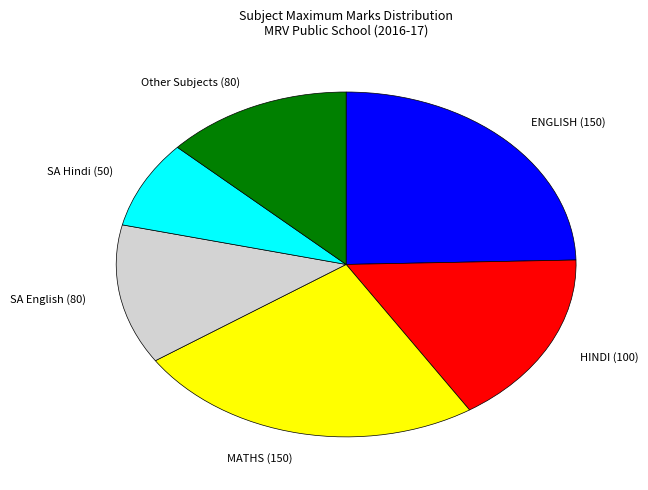

What is the ratio of the value at HINDI (100) to the value at SA English (80)?

1.2